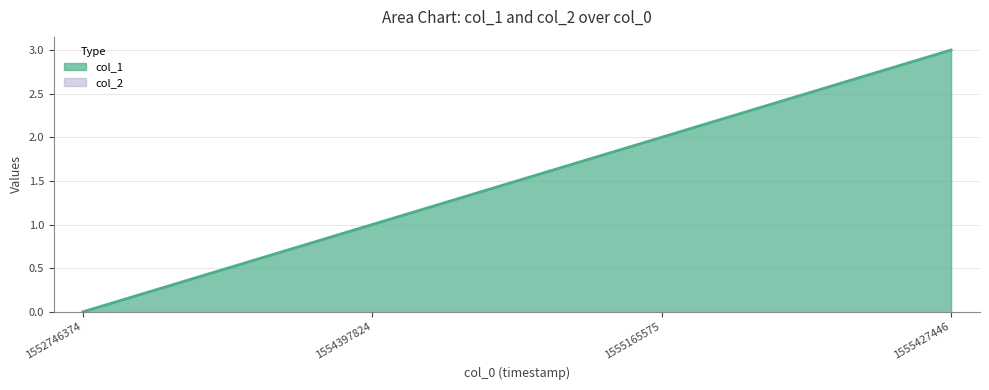

Reading right to left, transcribe all the data shown in this chart.

1555427446=3	1555165575=2	1554397824=1	1552746374=0